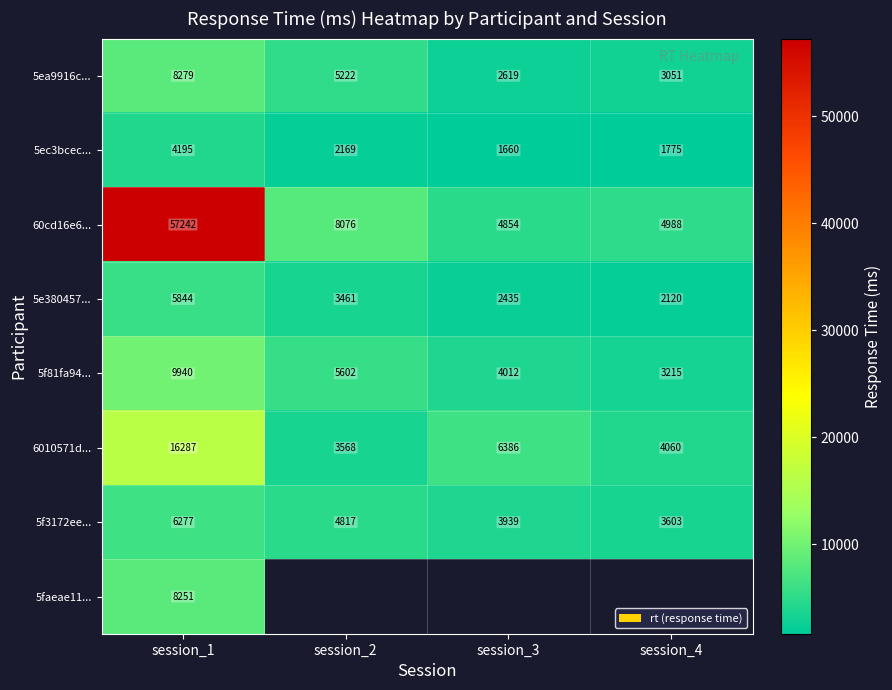

What is the difference between the 5e380457... values at session_2 and session_1?

2383.0